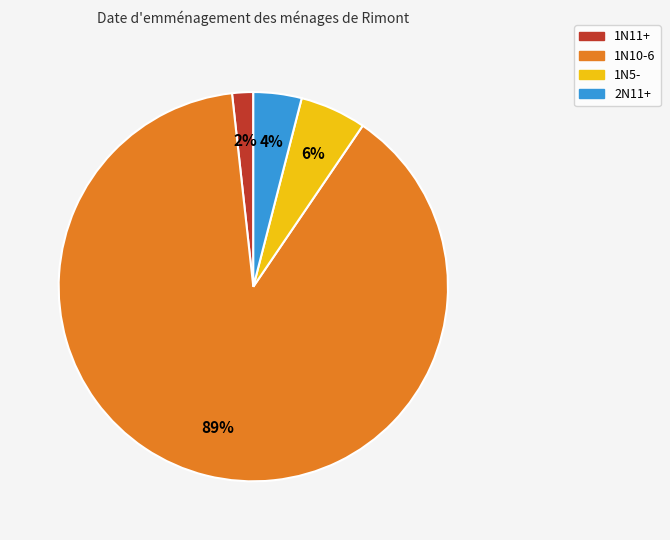

What is the smallest slice in the pie chart?

1N11+